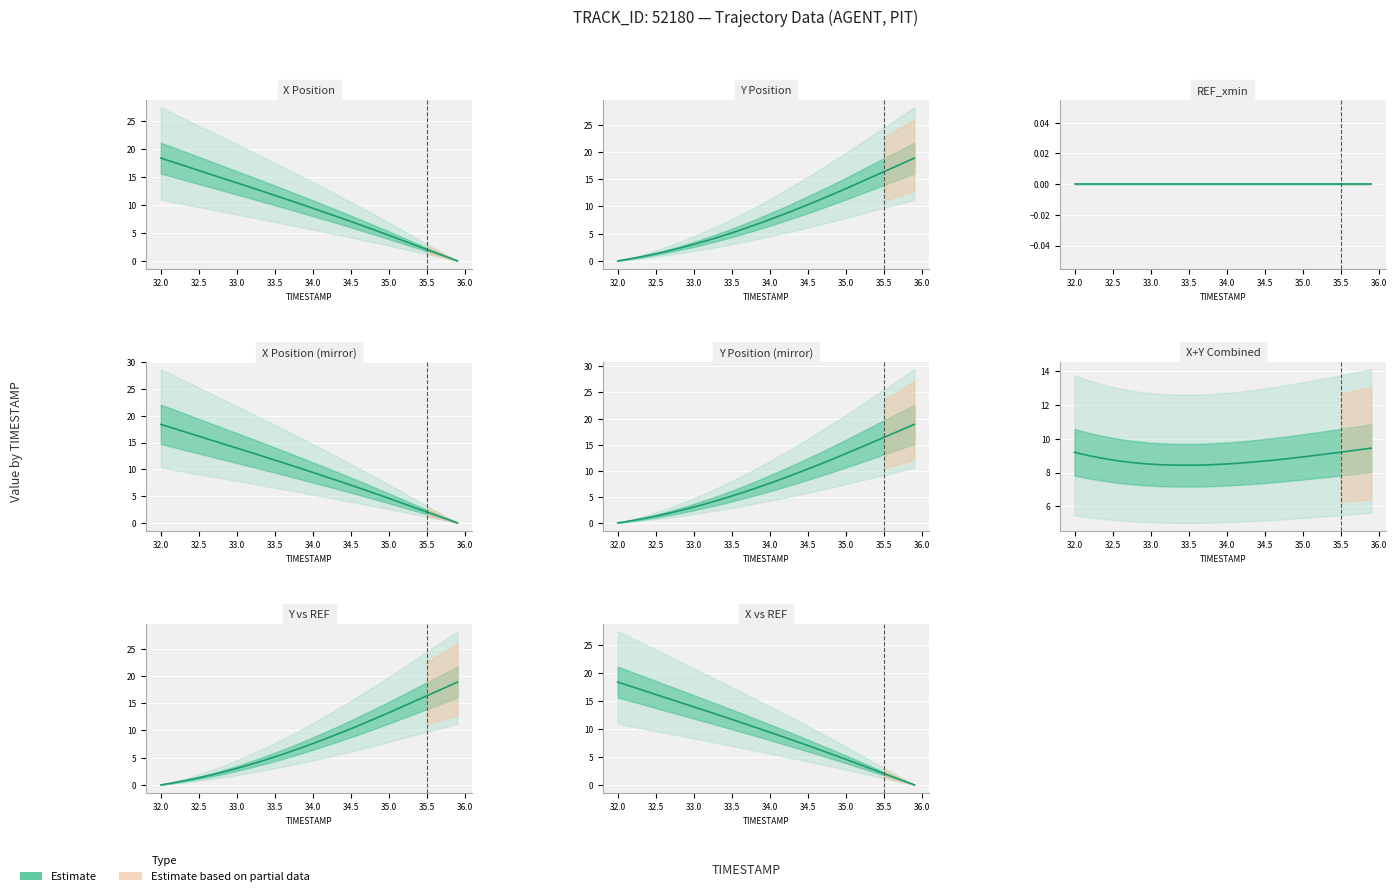

Is it true that the value at 18 is 18.2?

False